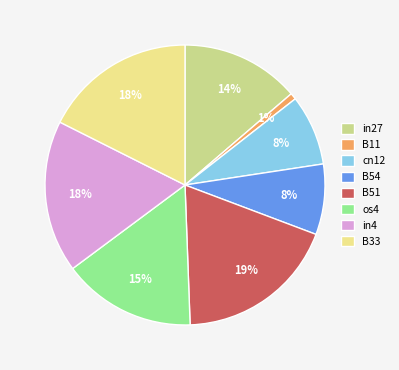

Which has a higher value, os4 or cn12?

os4